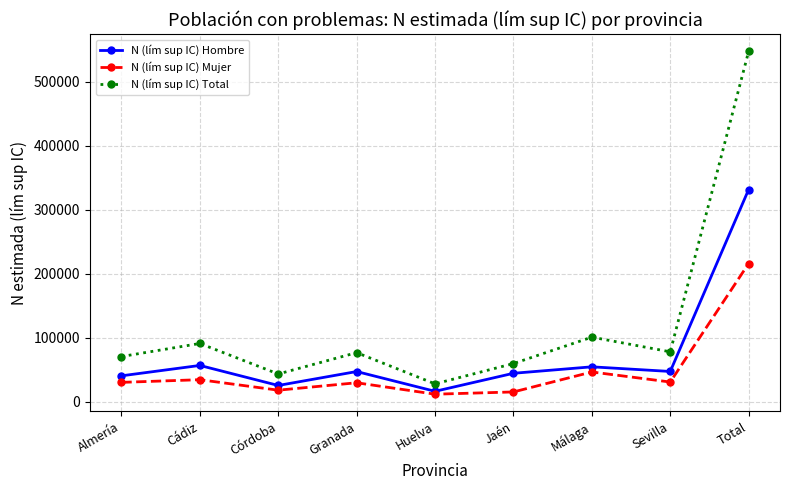

What are all the series names shown in the legend?

N (lím sup IC) Hombre, N (lím sup IC) Mujer, N (lím sup IC) Total